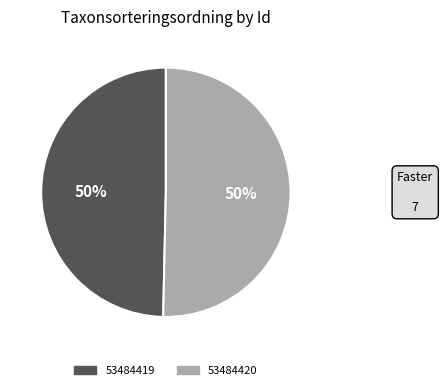

How many segments does this pie chart have?

2